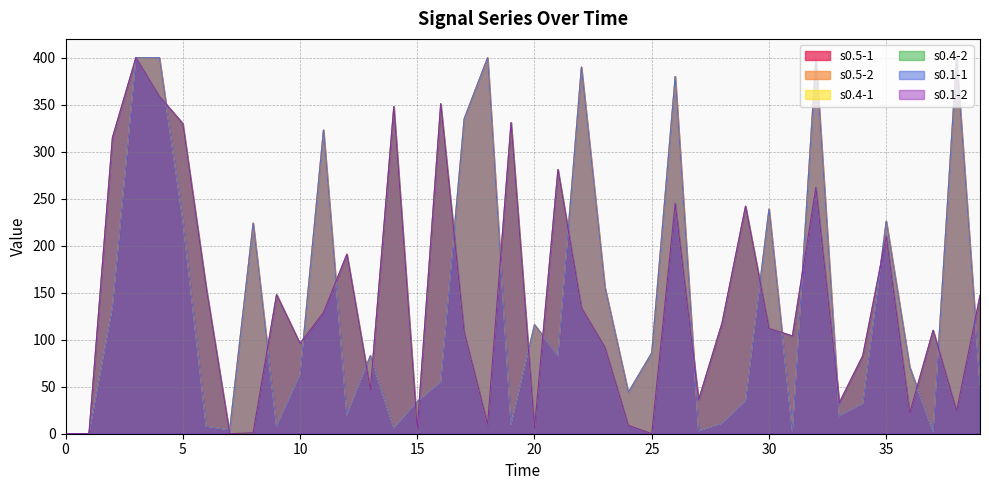

Does the chart have visible grid lines?

Yes